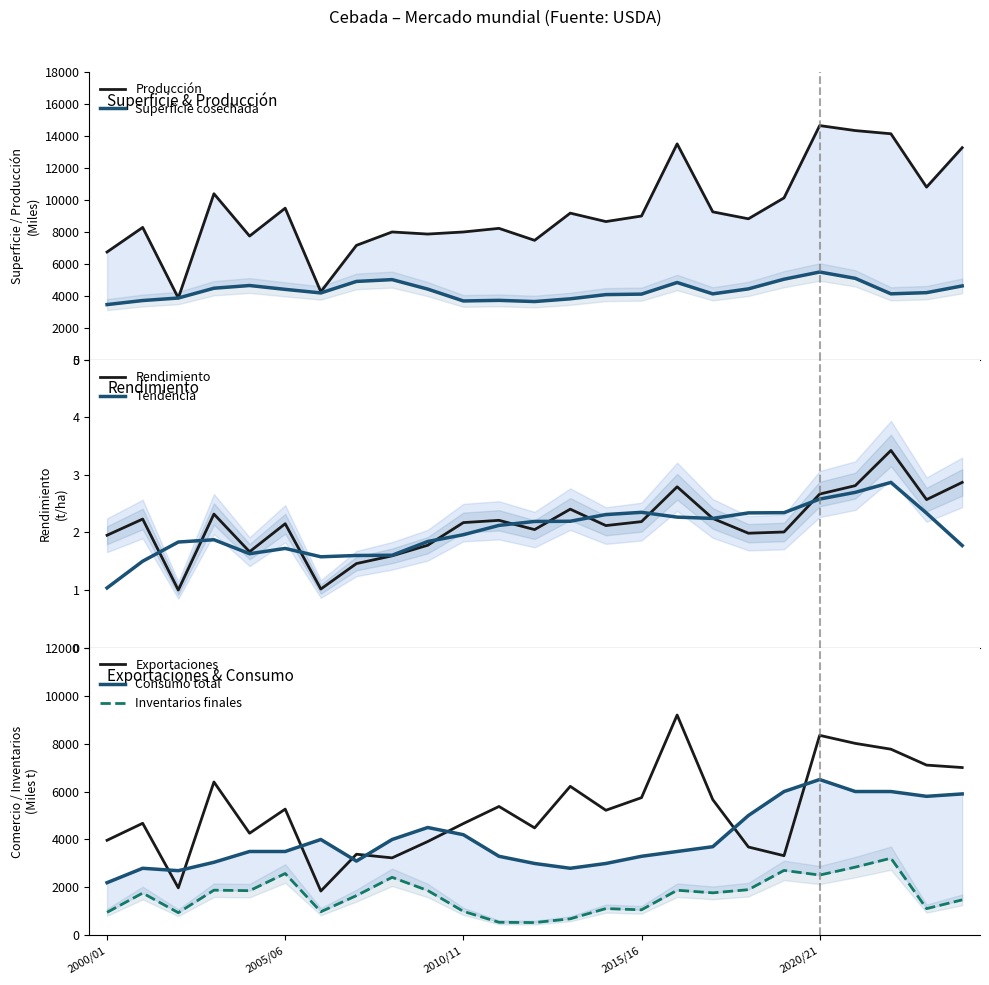

What is the value of the Consumo total point at the 22nd from the left?

6000.0